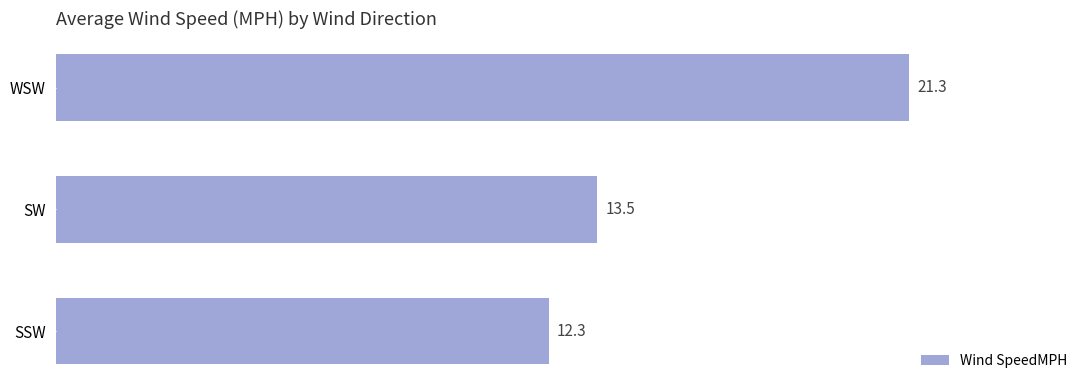

List the labels in order of value, largest first.

WSW, SW, SSW